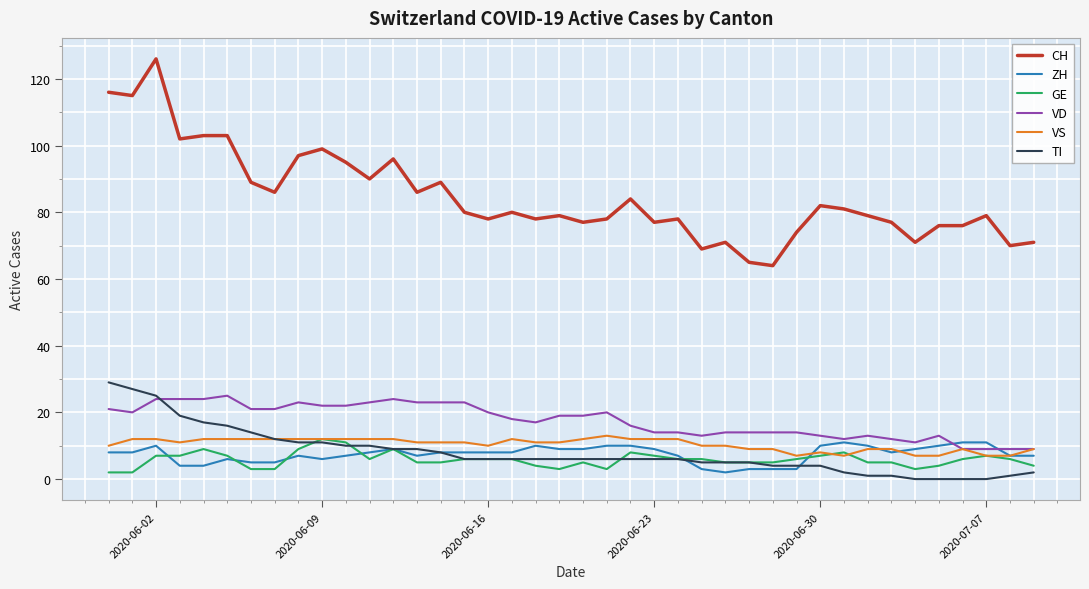

How many lines are shown in the chart?

6